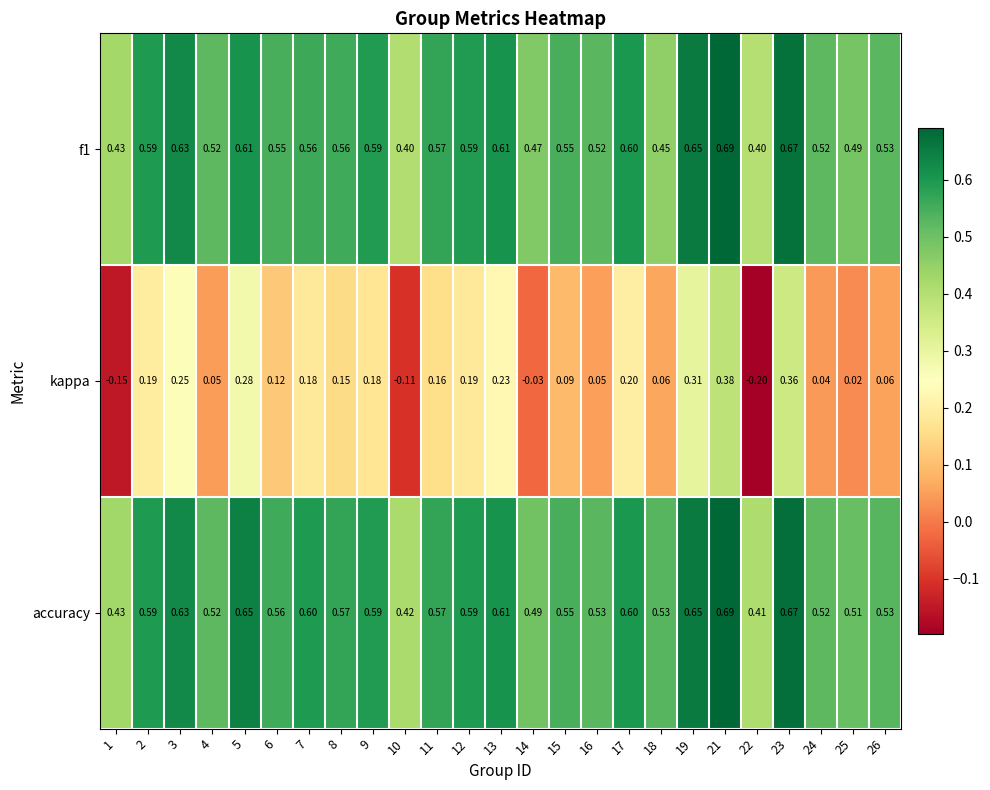

Is the value of kappa at 9 greater than the value of accuracy at 19?

No